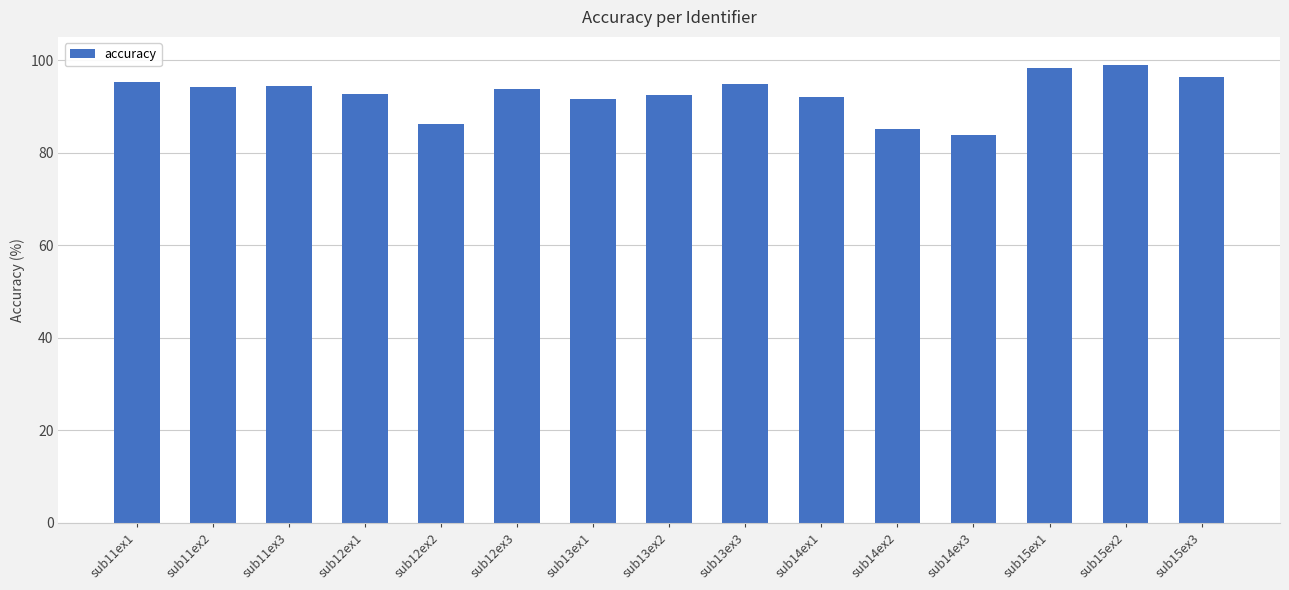

What is the smallest value displayed?

83.8